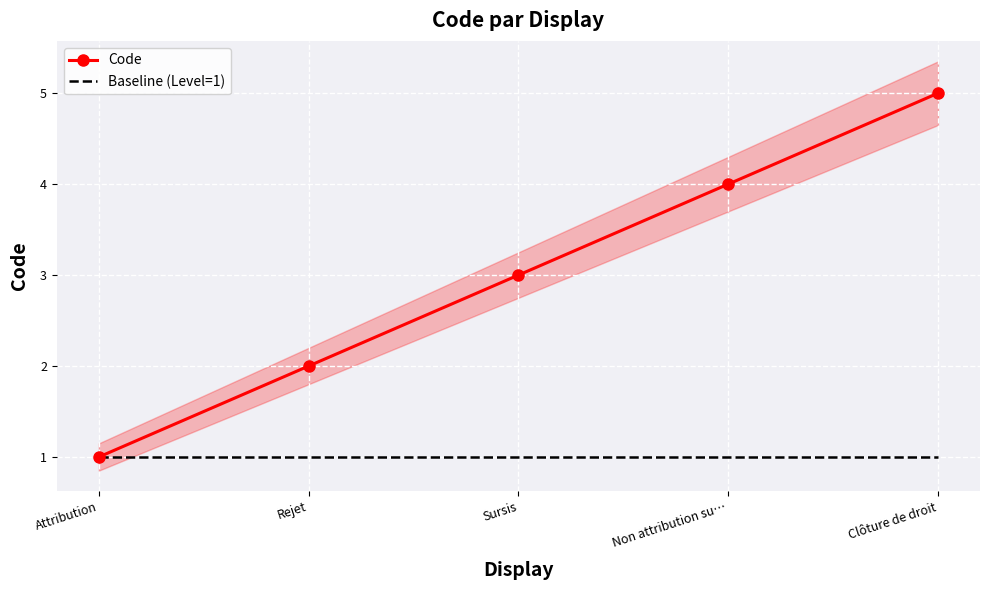

What is the label of the 3rd point from the right?

Sursis